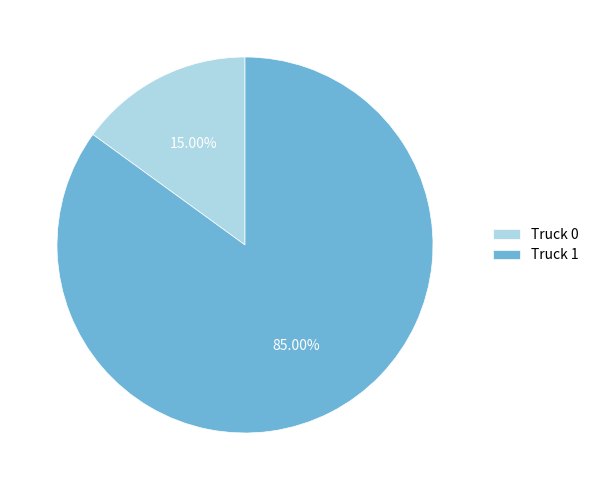

To the nearest percent, what portion does Truck 0 represent?

15%